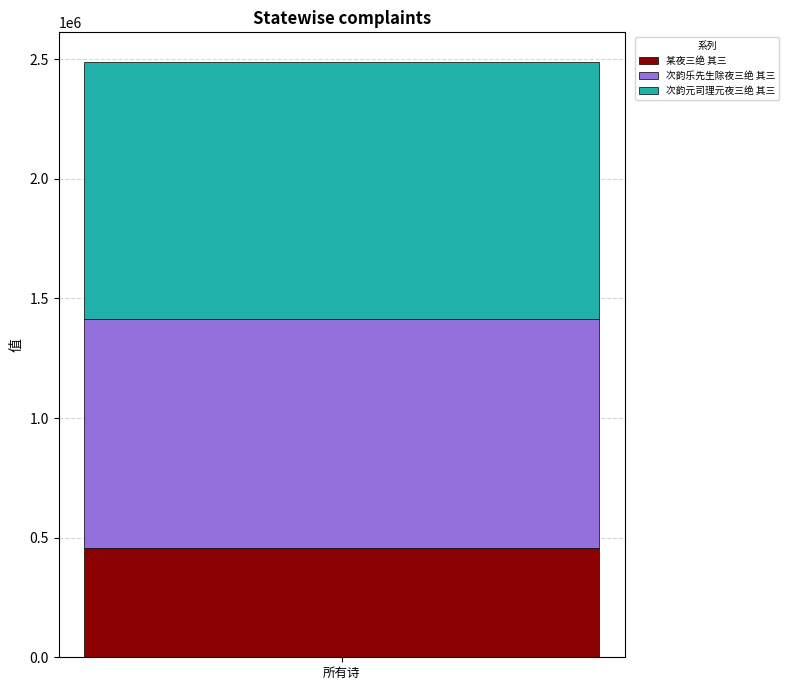

What is the approximate value of 某夜三绝 其三 at 所有诗?

456761